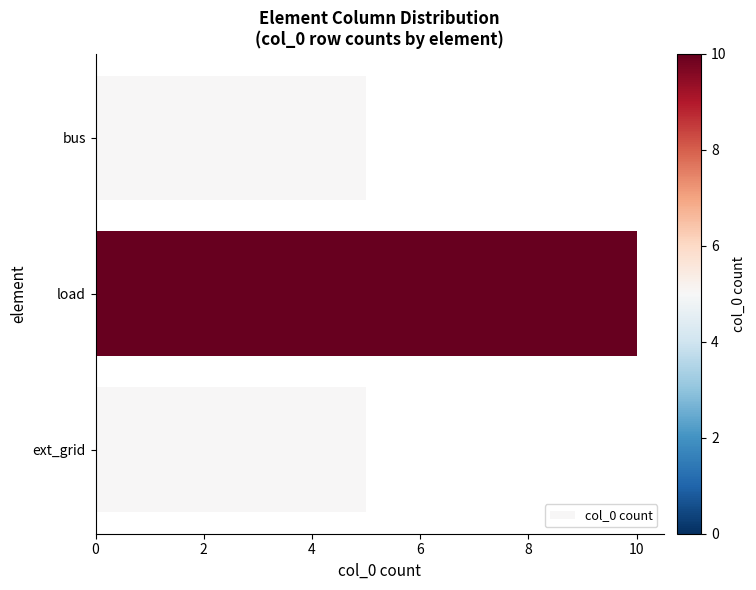

What is the ratio of the value at ext_grid to the value at bus?

1.0